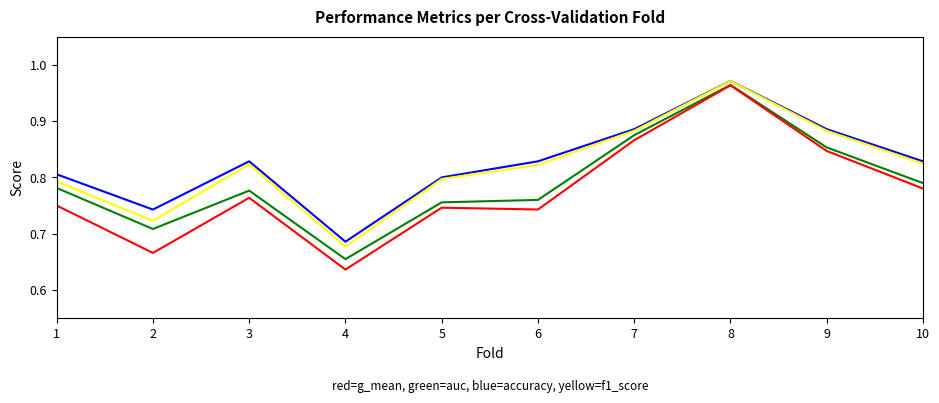

Which label corresponds to the largest value in the chart?

8